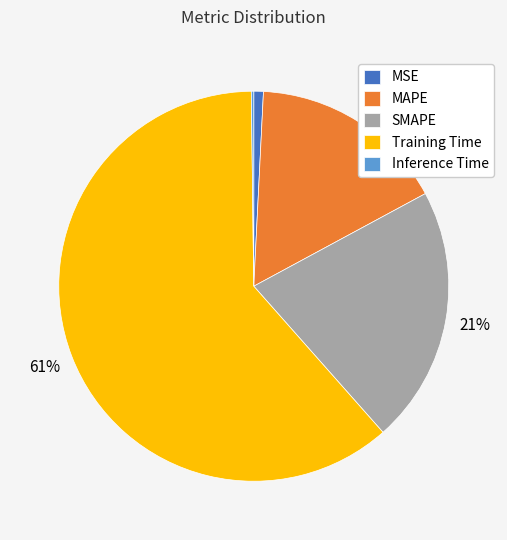

Which category has the biggest portion of the pie?

Training Time